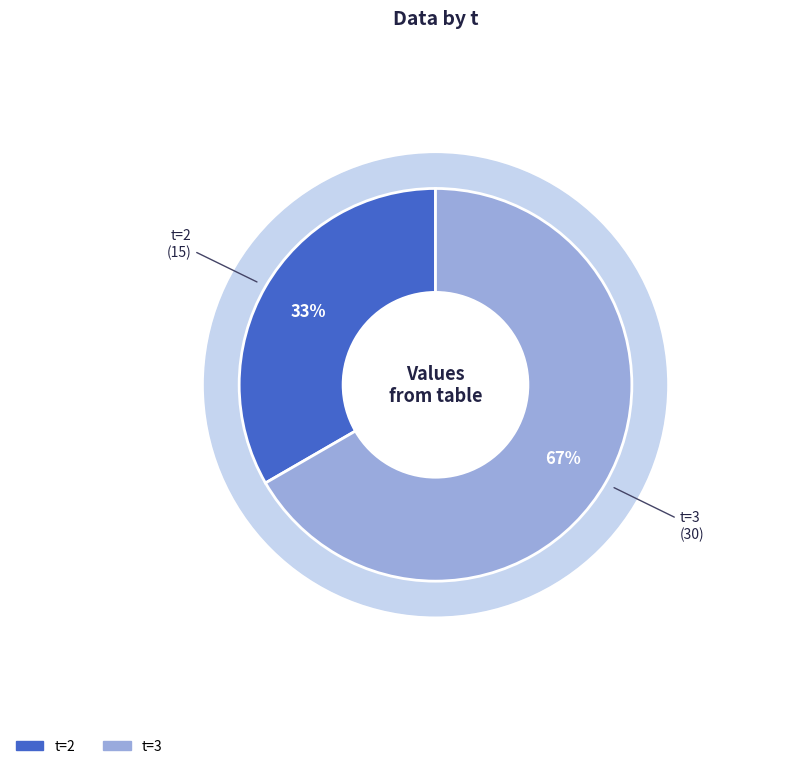

Do 2 and 3 together represent more than half of the pie?

Yes